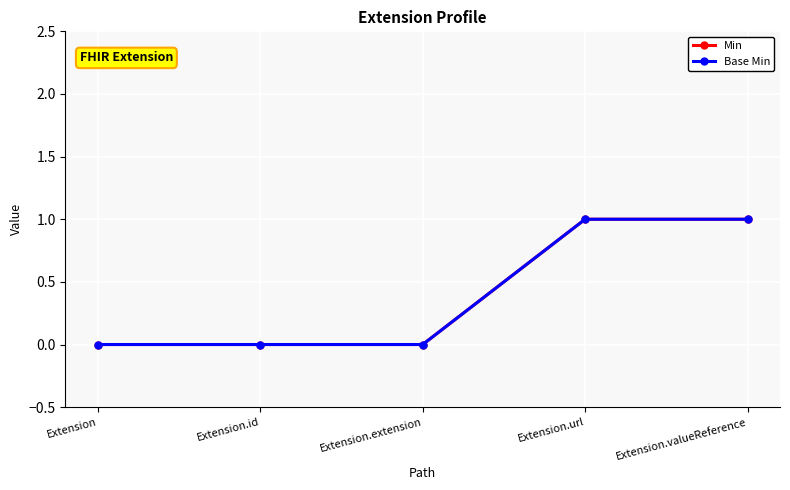

Rank the series at Extension.url from highest to lowest value.

Min, Base Min